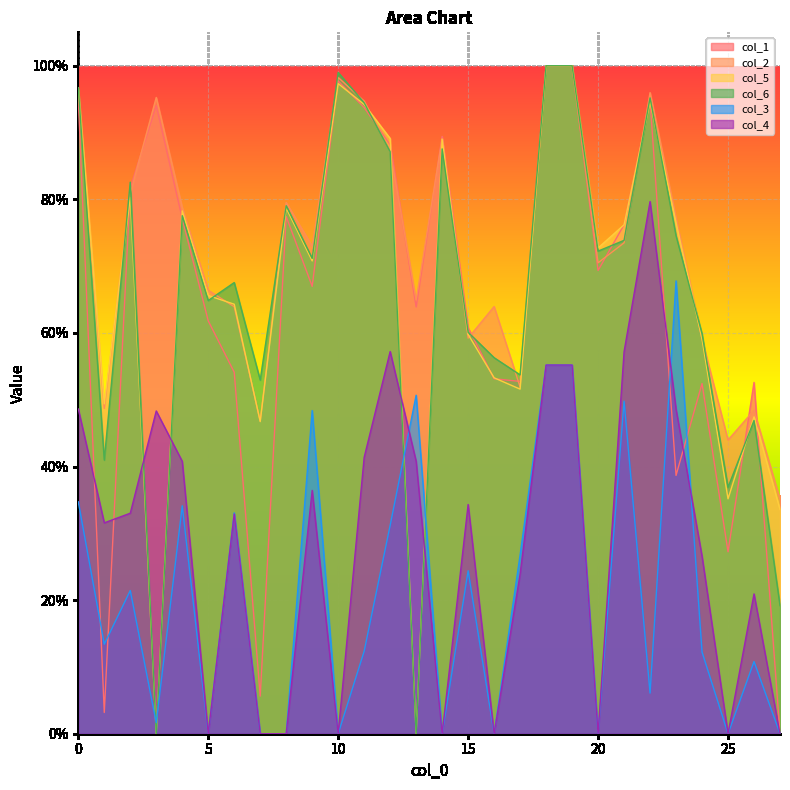

At 0, list the series in order from smallest to largest.

col_3, col_4, col_1, col_2, col_5, col_6